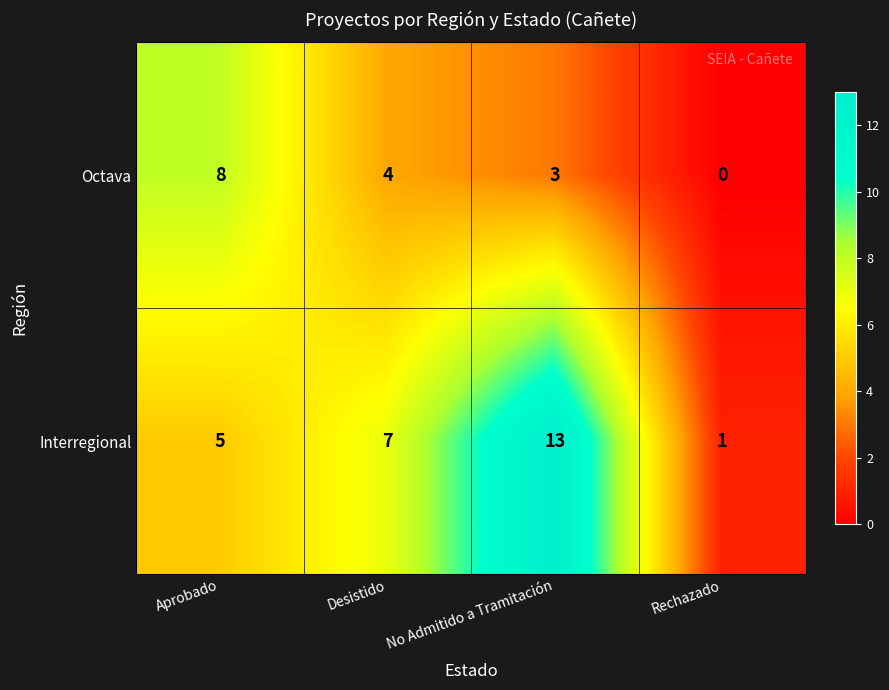

Reading left to right, what are all the values shown in this chart?

Octava: Aprobado=8	Desistido=4	No Admitido a Tramitación=3	Rechazado=0
Interregional: Aprobado=5	Desistido=7	No Admitido a Tramitación=13	Rechazado=1